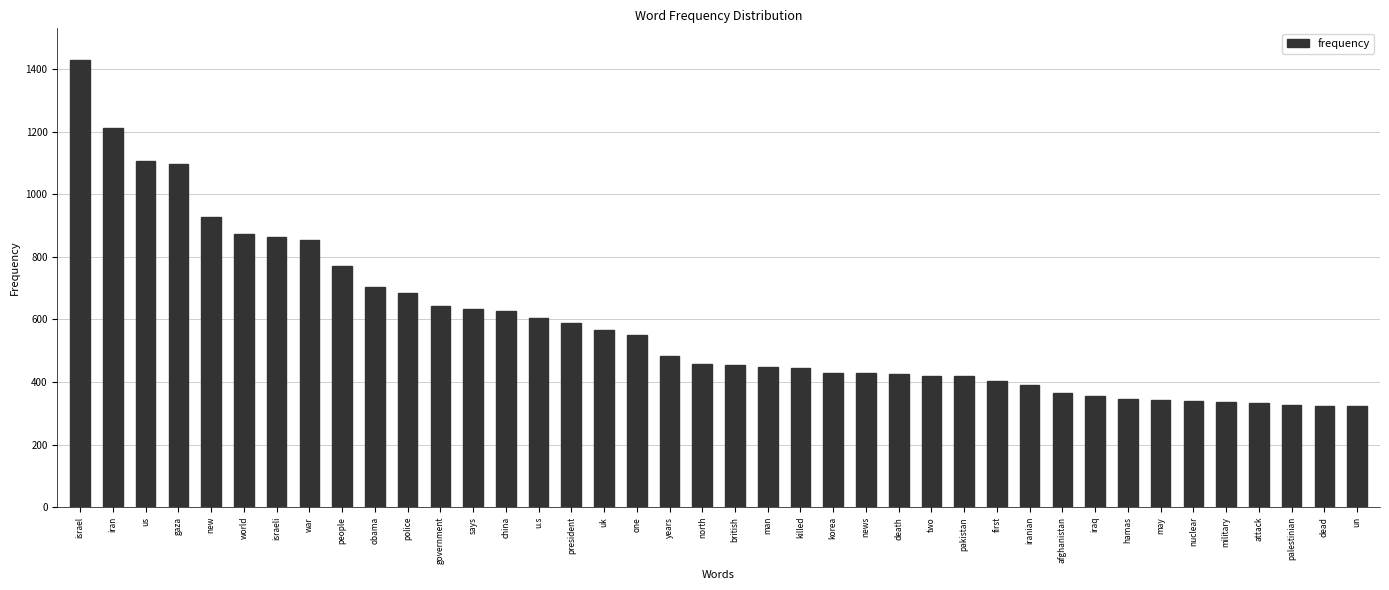

What is the label of the 39th bar from the right?

iran